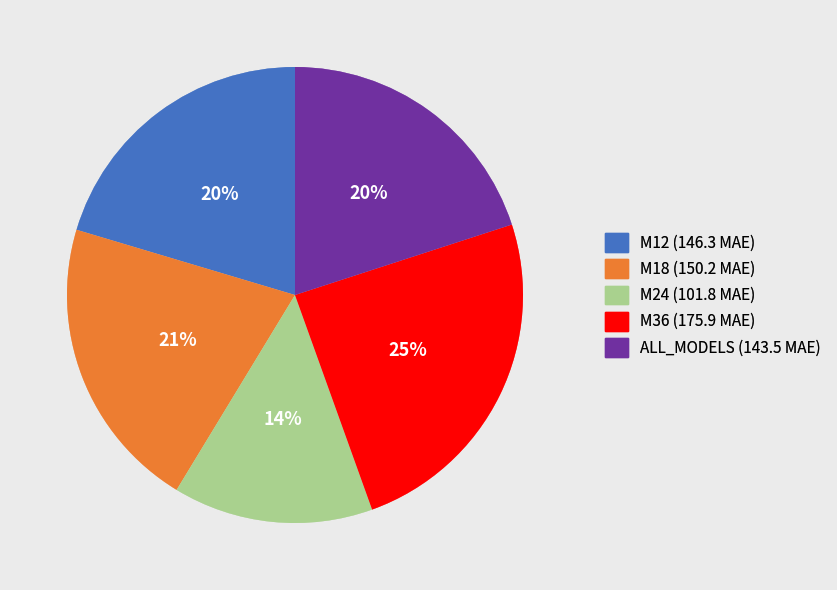

The M18 slice represents 9% of the pie. True or false?

False